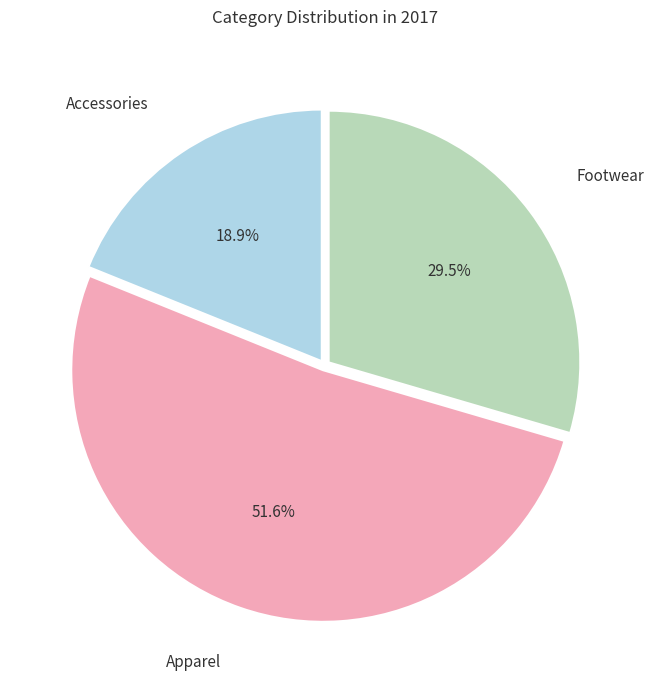

How many slices are in this pie chart?

3